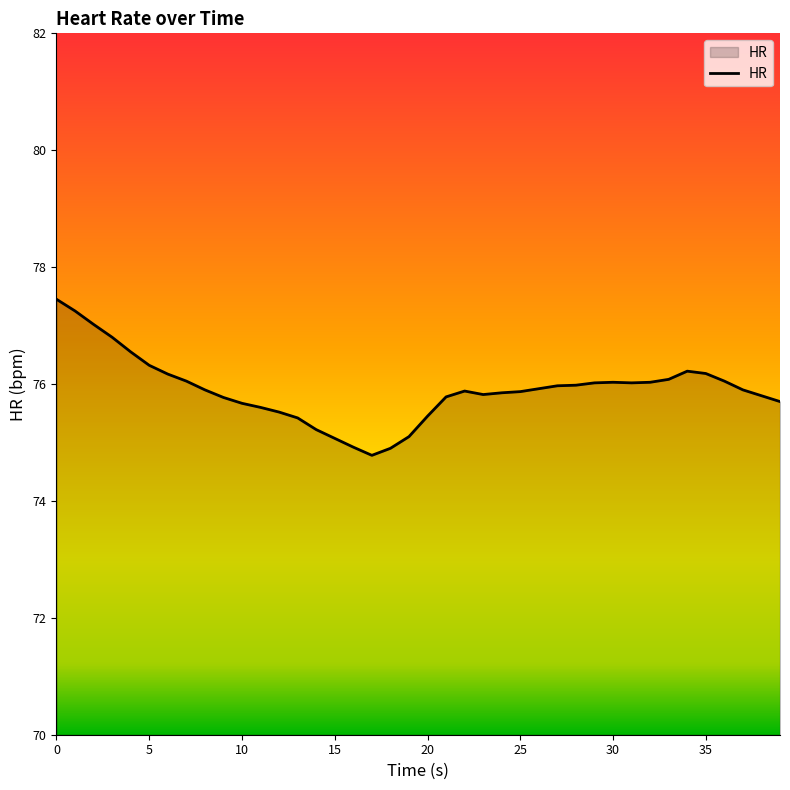

What is the minimum value shown in the chart?

74.8